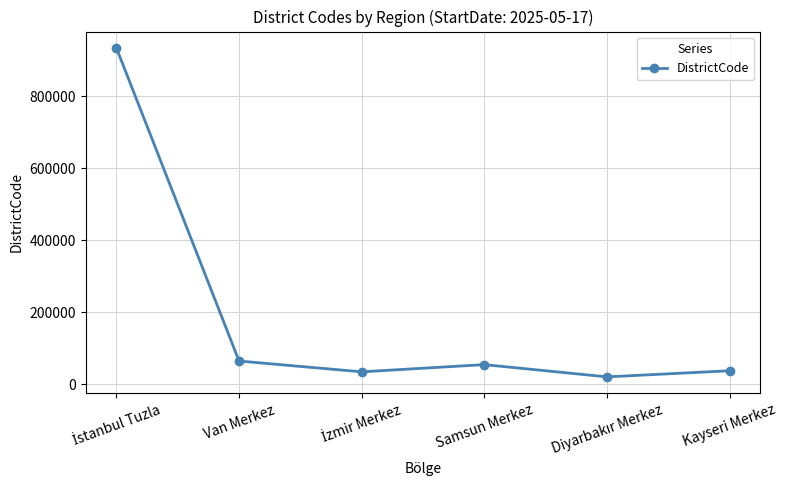

What is the value of the 1st point from the left?

934015